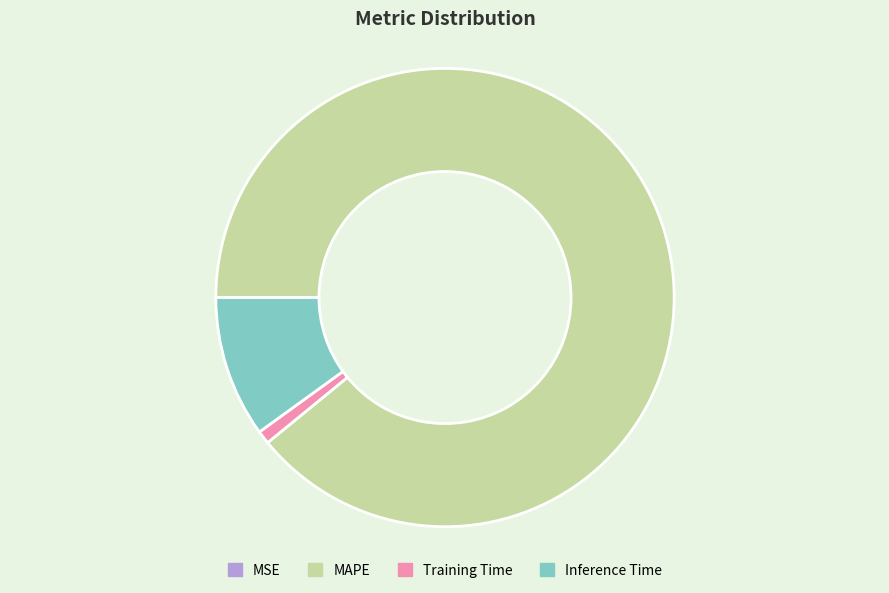

The Inference Time slice represents 4% of the pie. True or false?

False